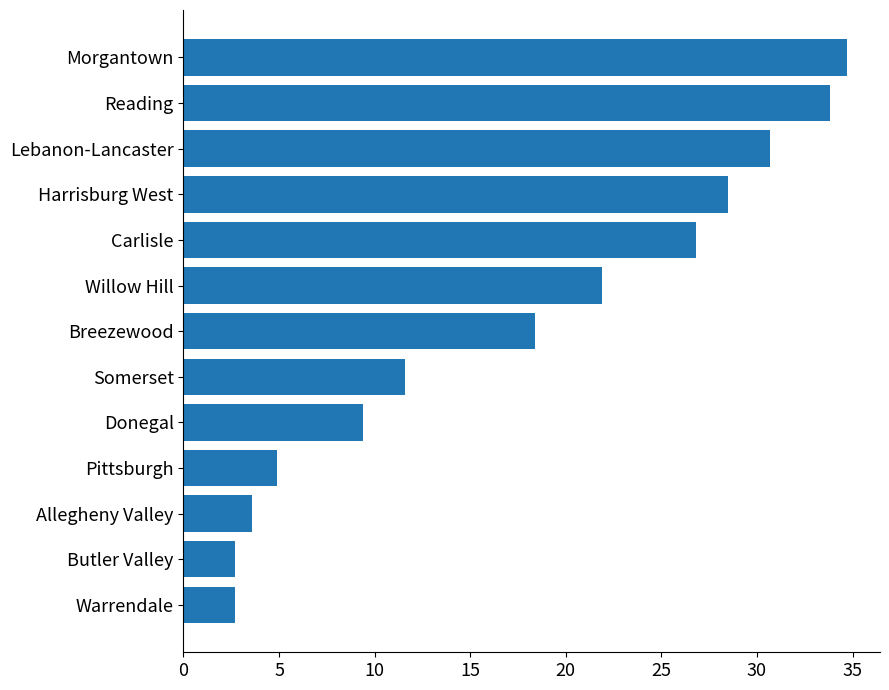

Are the bars horizontal?

Yes